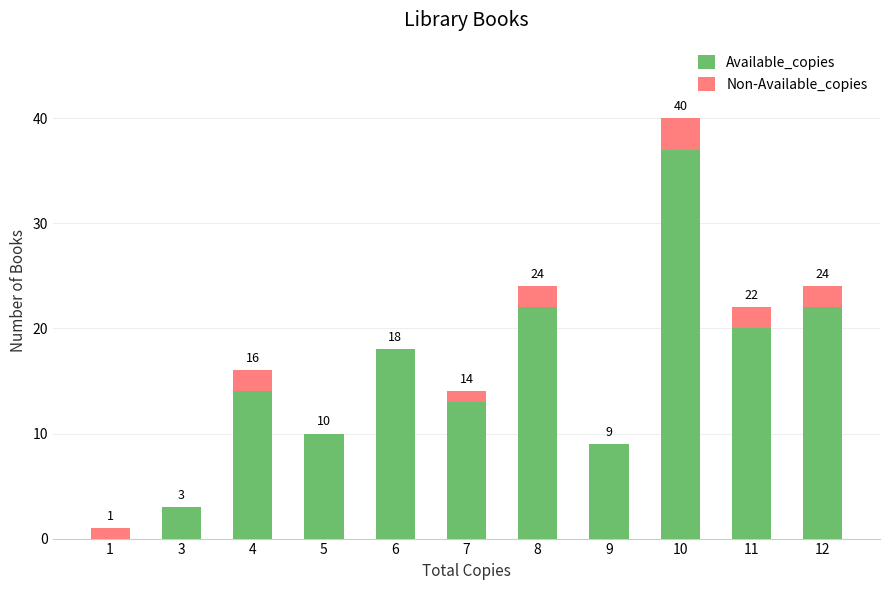

Are the bars horizontal?

No